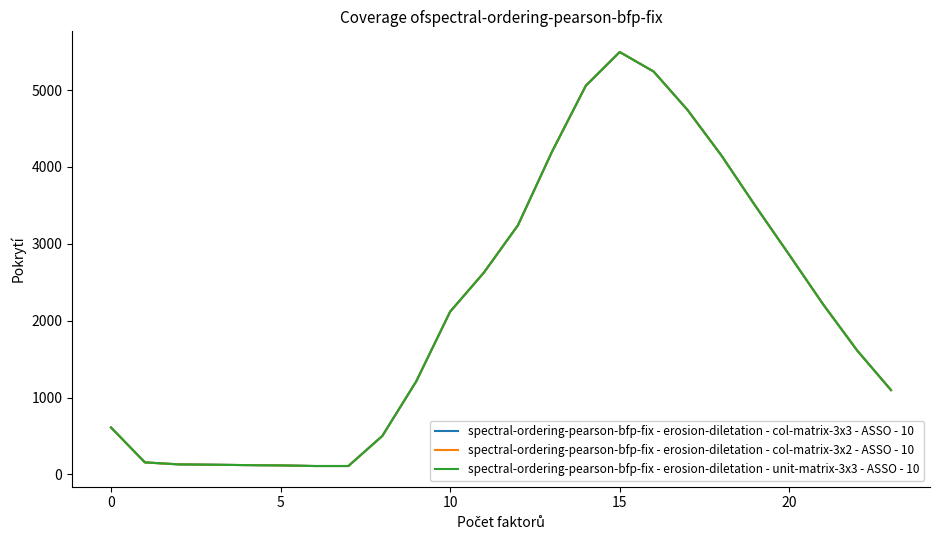

Which label corresponds to the largest value in the chart?

15